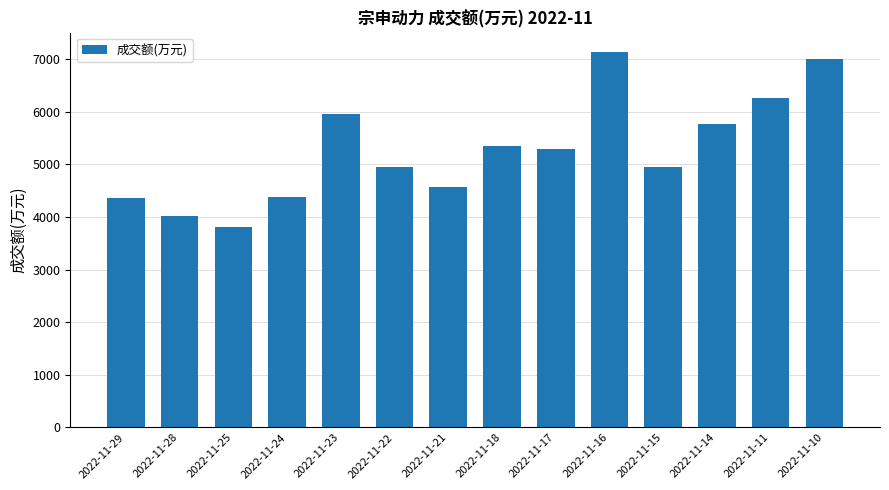

Where does the data first go above 5283?

2022-11-23